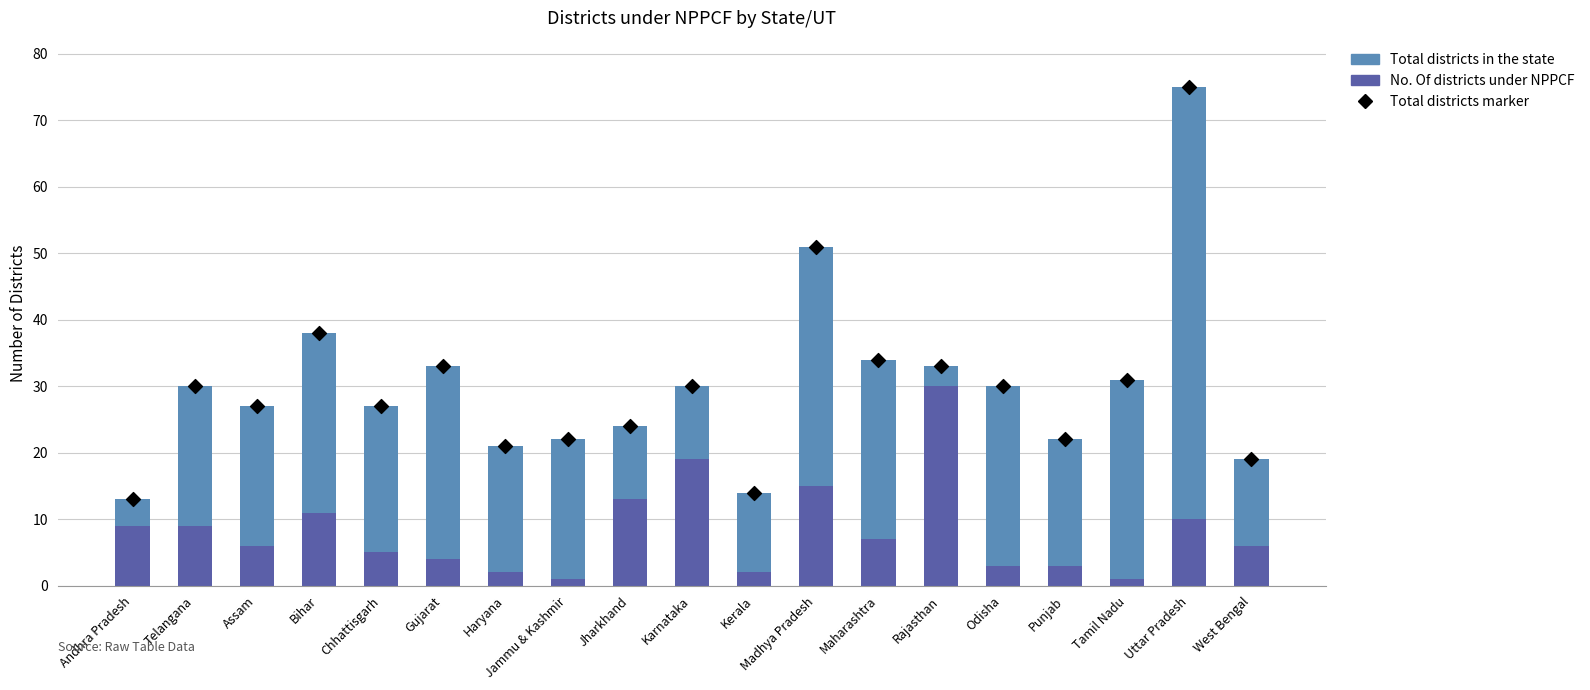

At how many categories does at least one series exceed 20?

16